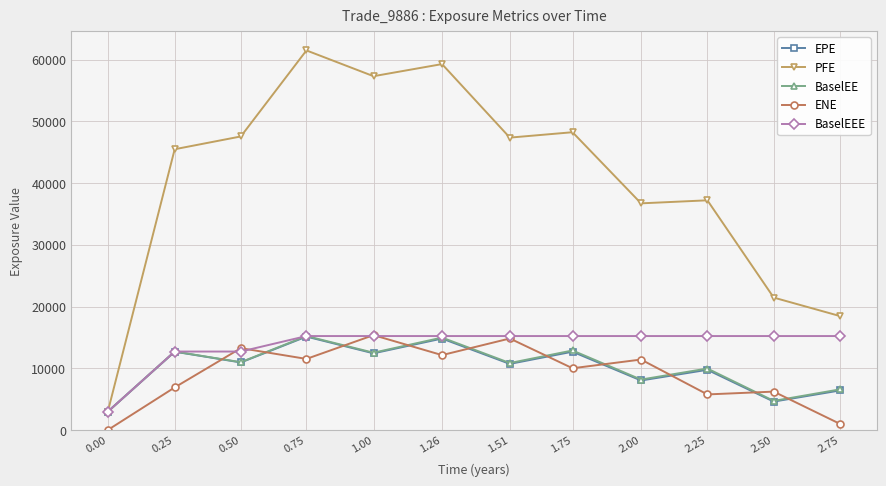

The value of PFE at 2.25 is 15077.3. True or false?

False